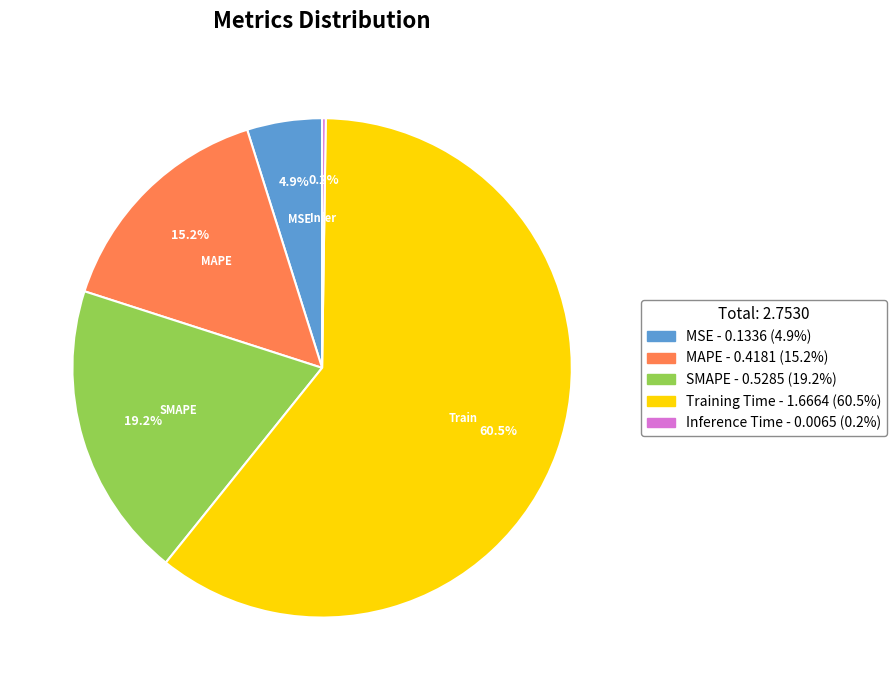

Is there any slice that represents more than half of the pie?

Yes